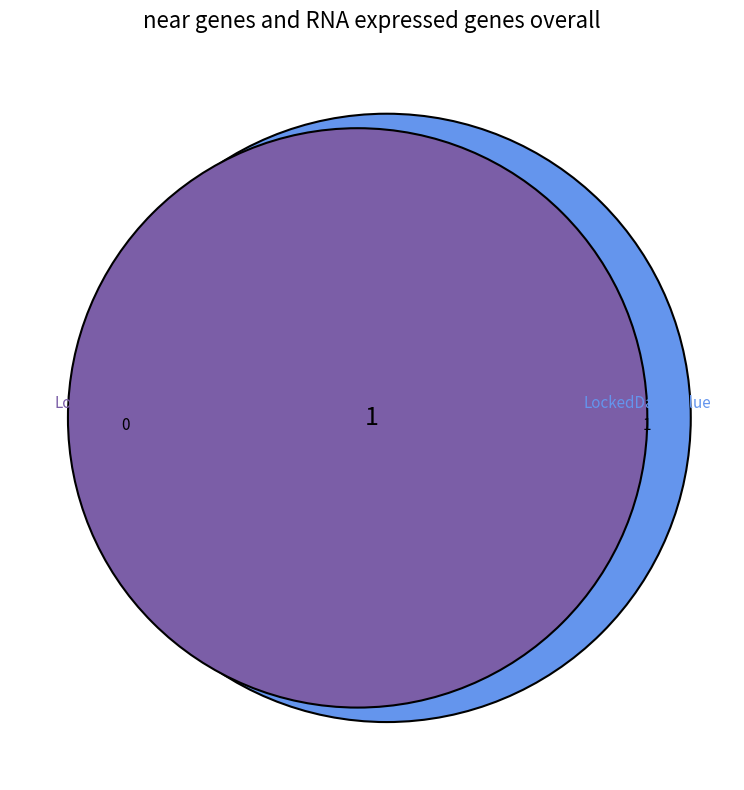

To the nearest percent, what portion does shr-core-LockedDate-model.value represent?

100%